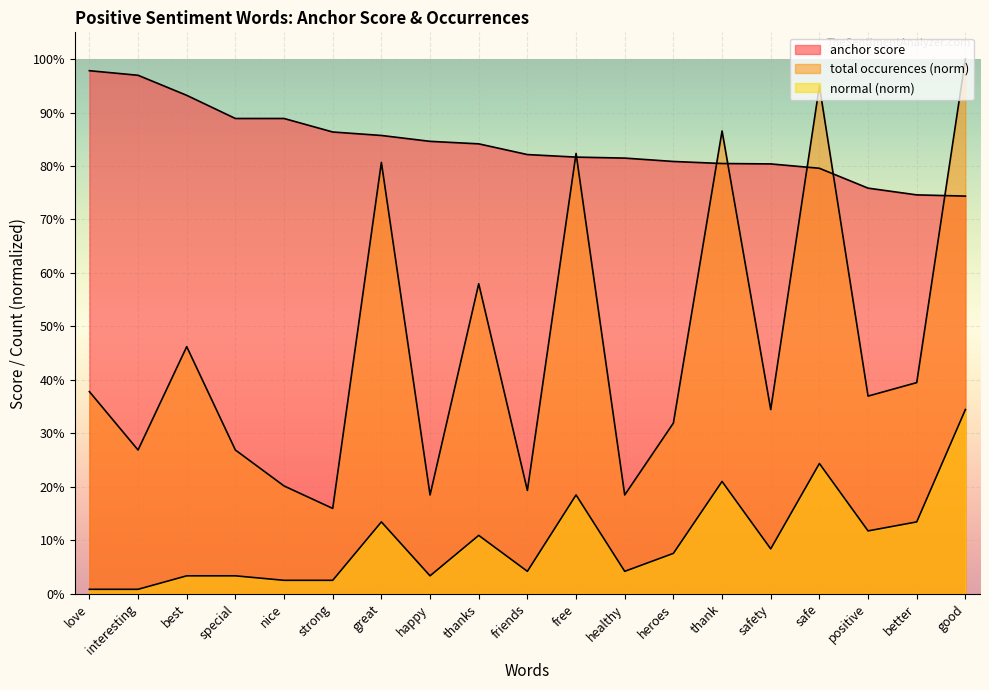

What is the difference between the maximum and minimum values in the anchor score series?

0.2